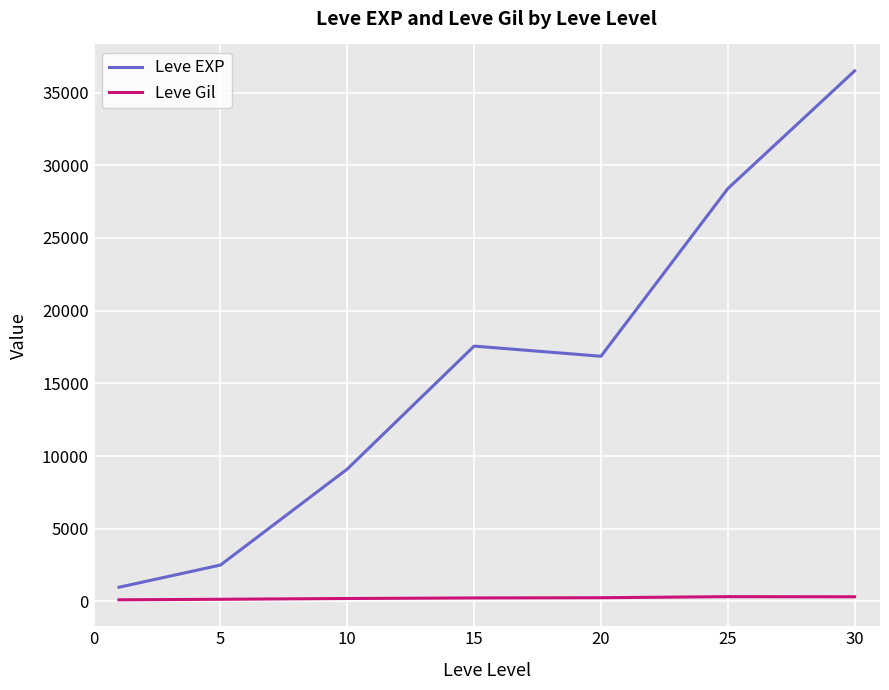

True or false: Leve EXP and Leve Gil intersect in this chart.

False